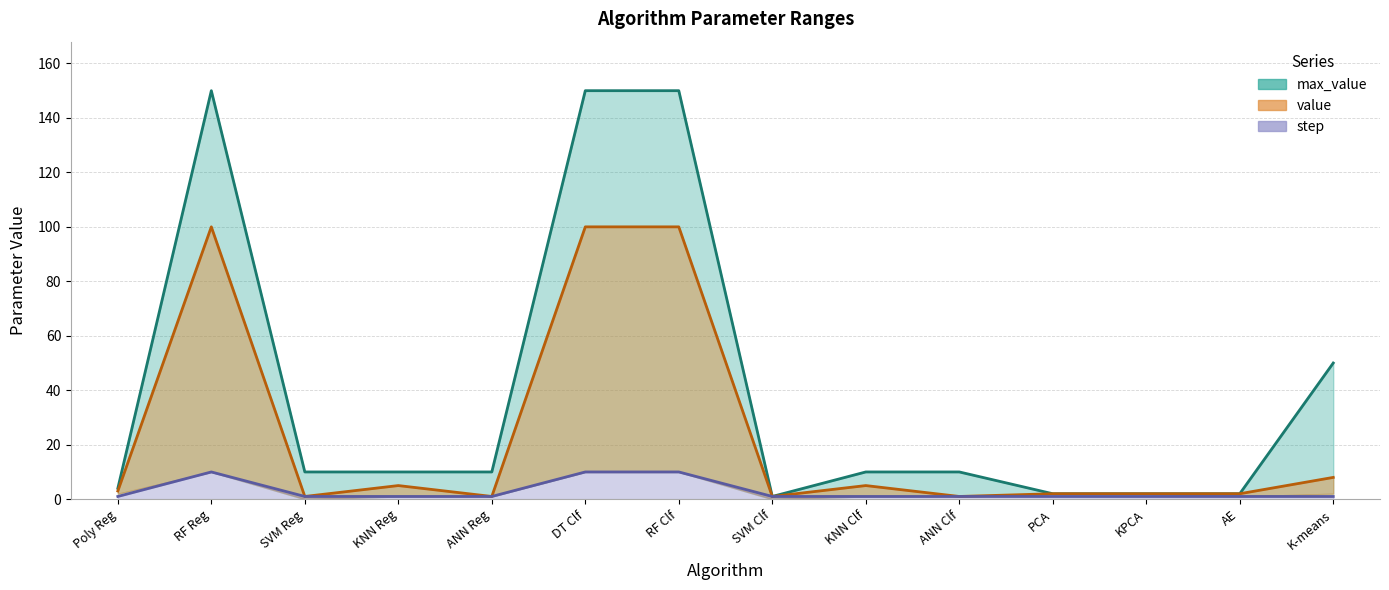

Reading right to left, transcribe all the data shown in this chart.

max_value: 50	2	2	2	10	10	1	150	150	10	10	10	150	4
value: 8	2	2	2	1	5	1	100	100	1	5	1	100	3
step: 1	1	1	1	1	1	1	10	10	1	1	1	10	1